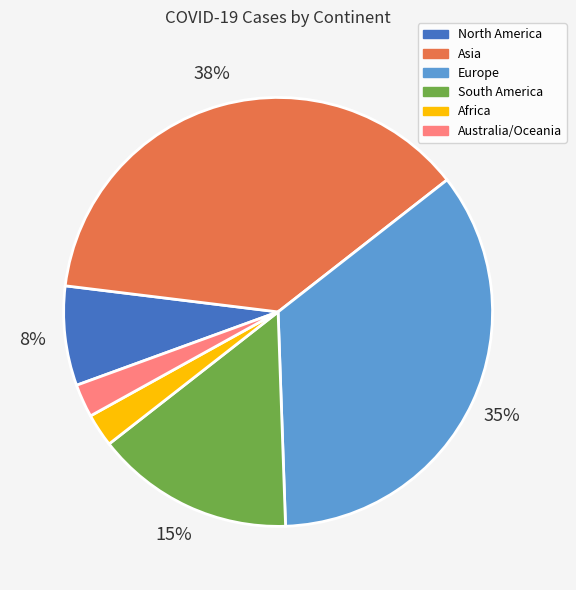

Approximately how many times larger is the value at Australia/Oceania compared to Africa?

1.0